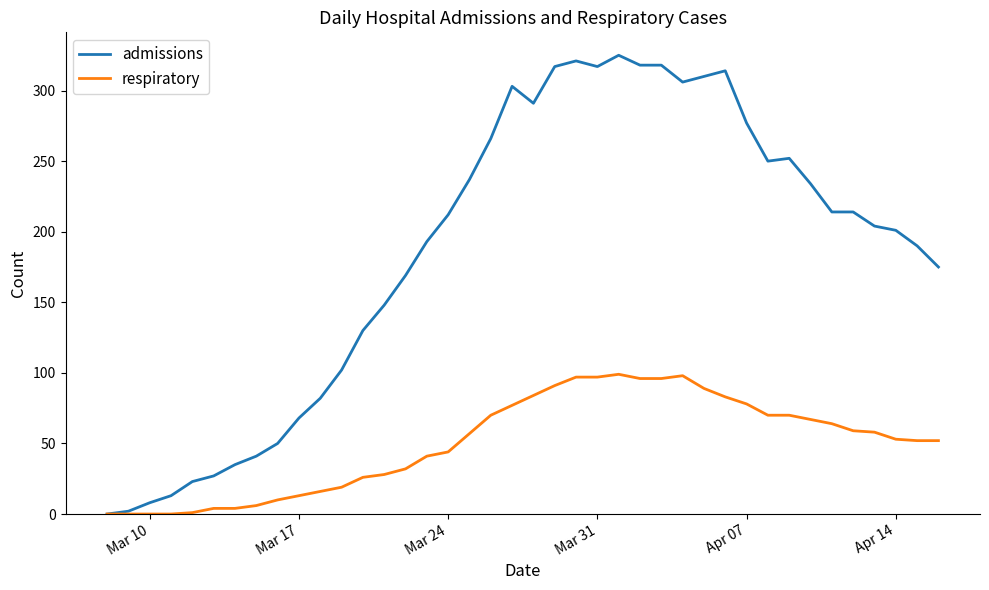

Rank the series by their maximum value, from highest to lowest.

admissions, respiratory